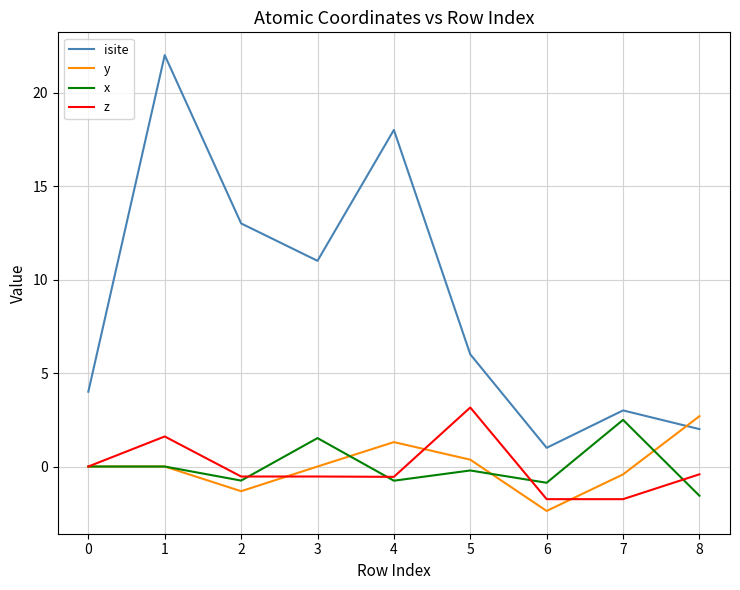

What is the difference between the isite values at 2 and 4?

5.0